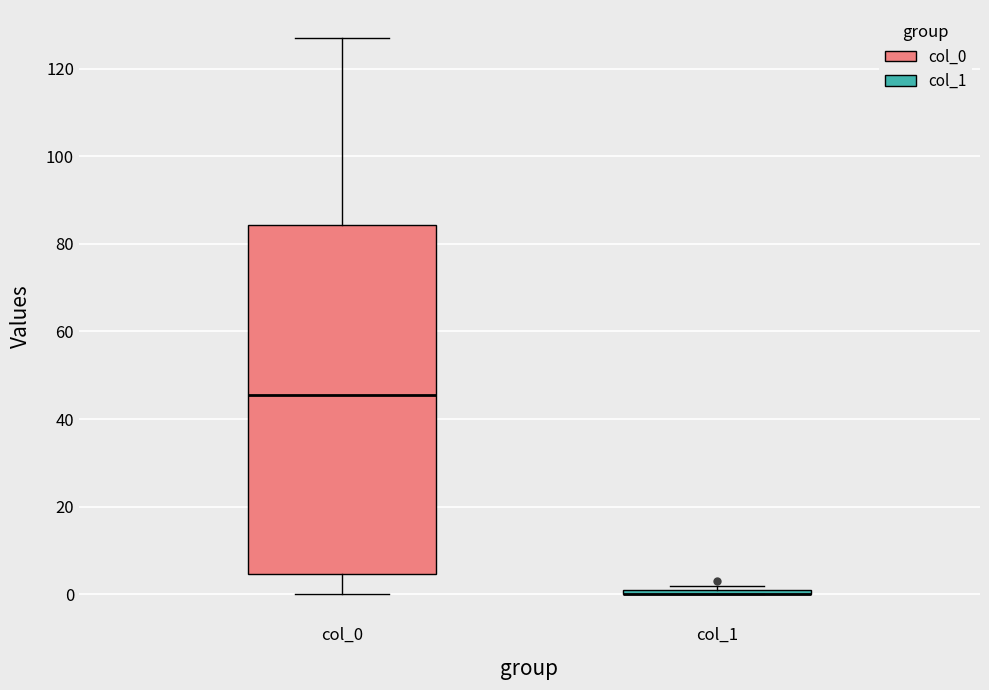

Where is the upper edge of the box for col_1 on the y-axis? The values are not printed on the chart, so give them approximately, as read against the axis.

2